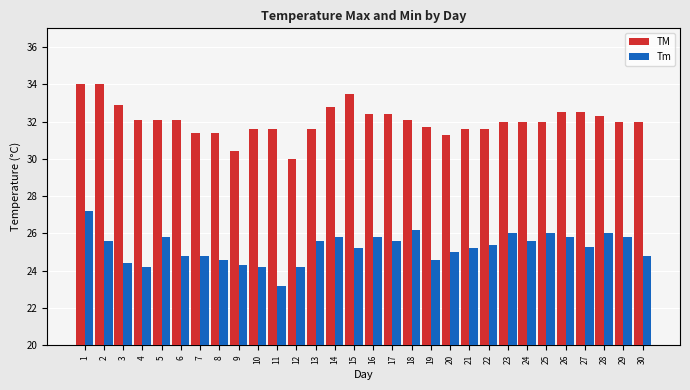

How many data points does each series have?

30